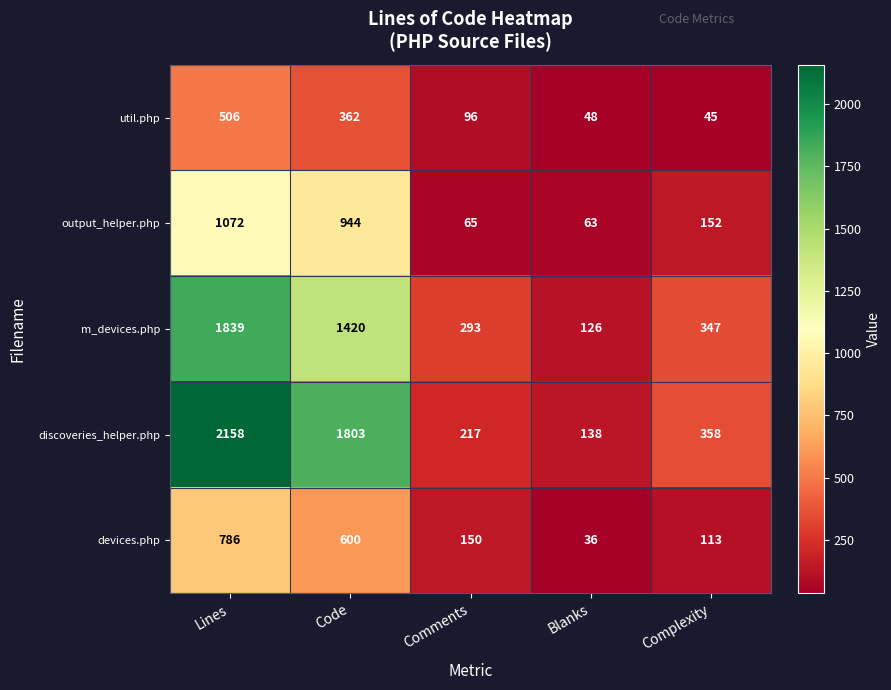

Which series changed the most between Blanks and Complexity?

m_devices.php